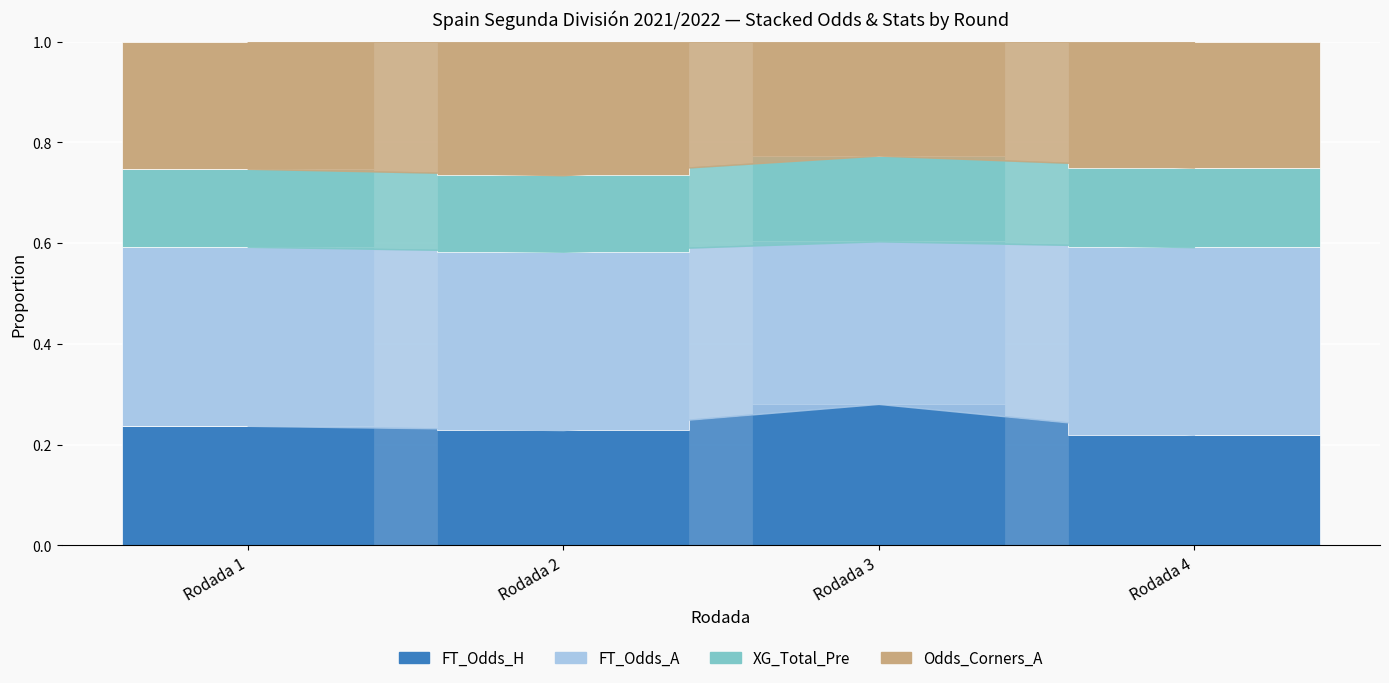

How many bars are there in total?

4